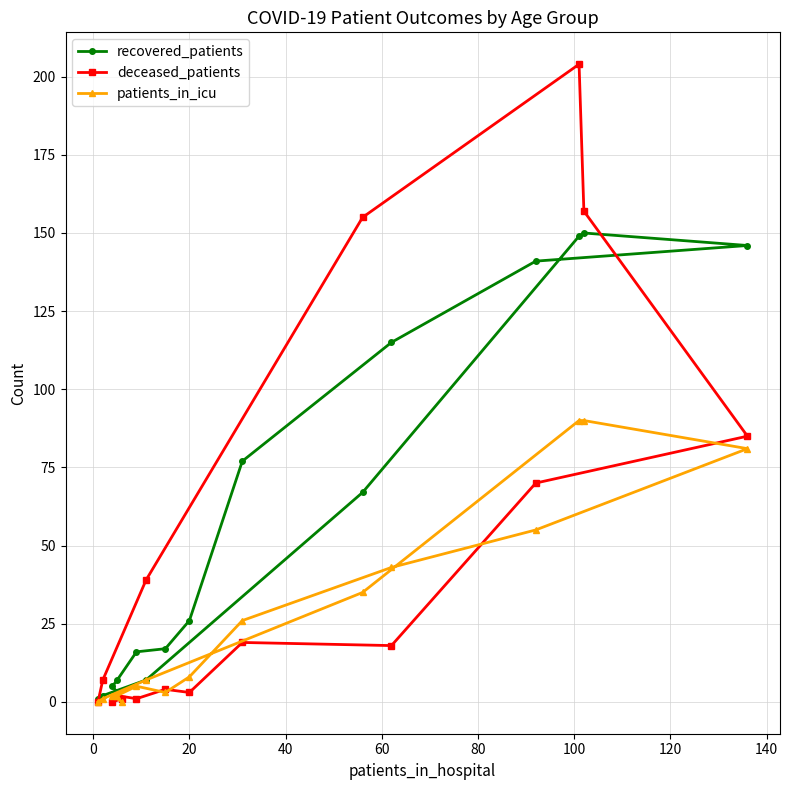

Which series has the largest range (max minus min)?

deceased_patients